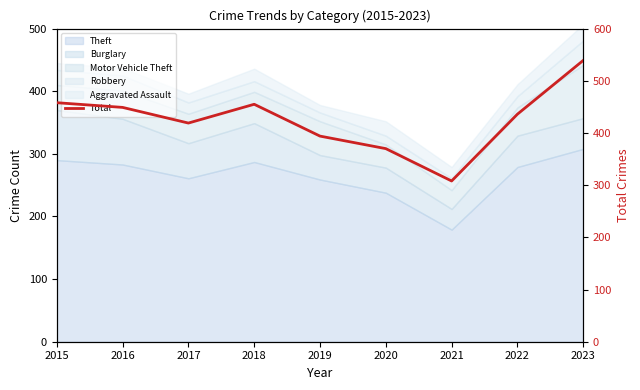

List the labels in order of value, largest first.

2023, 2015, 2018, 2016, 2022, 2017, 2019, 2020, 2021